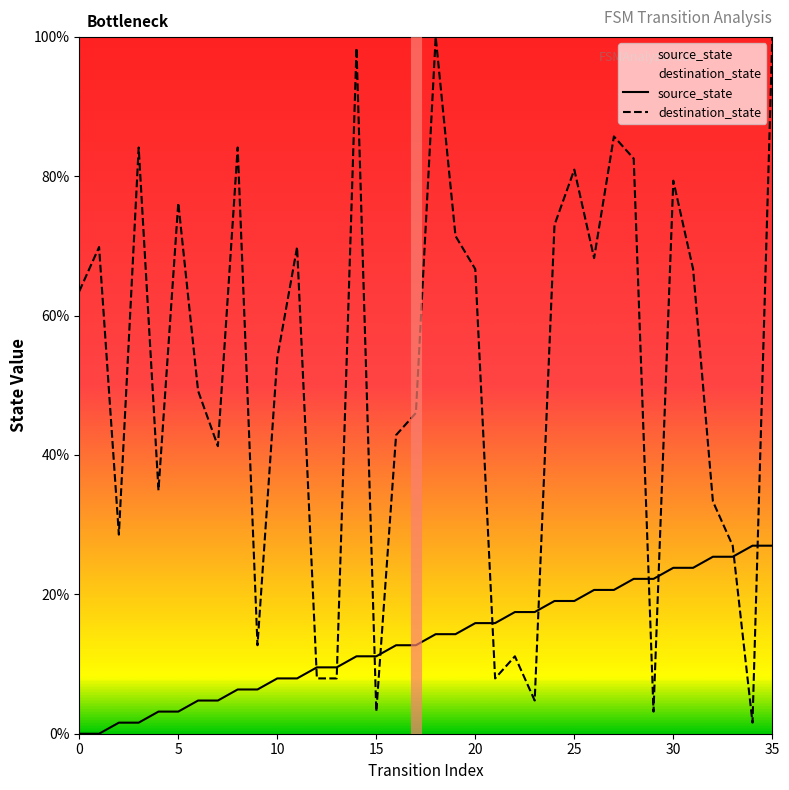

Which series has the largest total across all categories?

destination_state